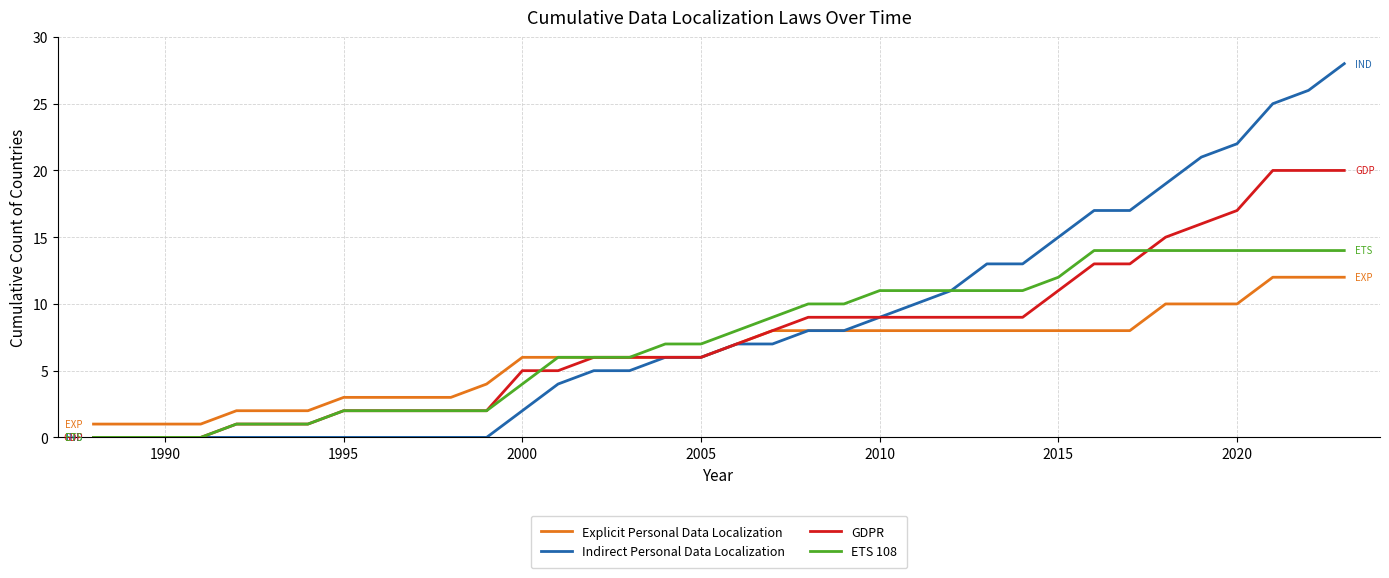

Which series has the largest range (max minus min)?

Indirect Personal Data Localization